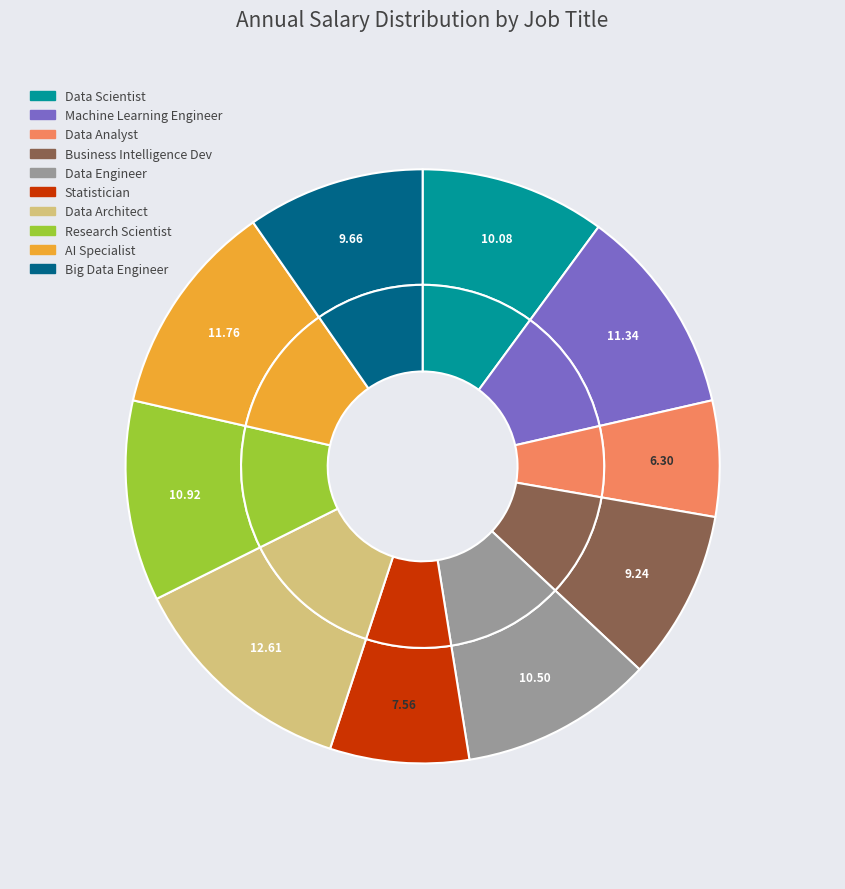

Does AI Specialist represent more than half of the total?

No